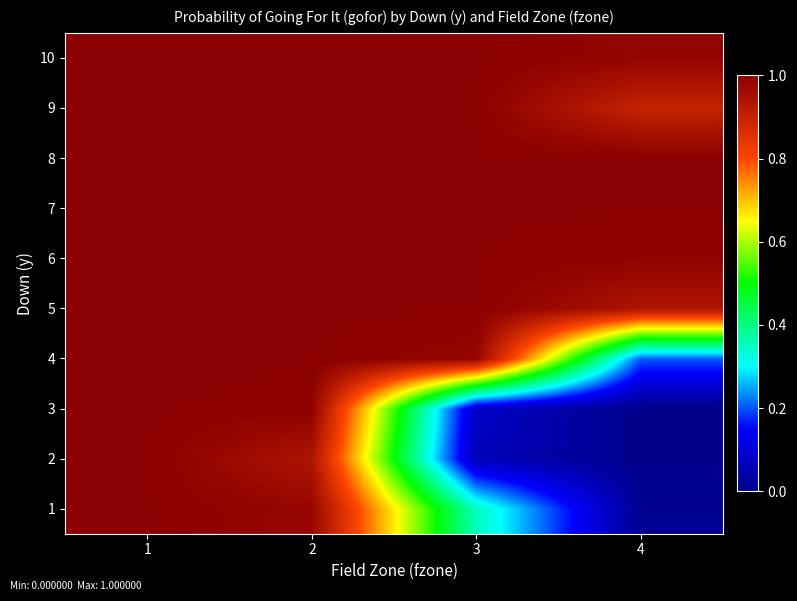

Which series has the largest range (max minus min)?

2